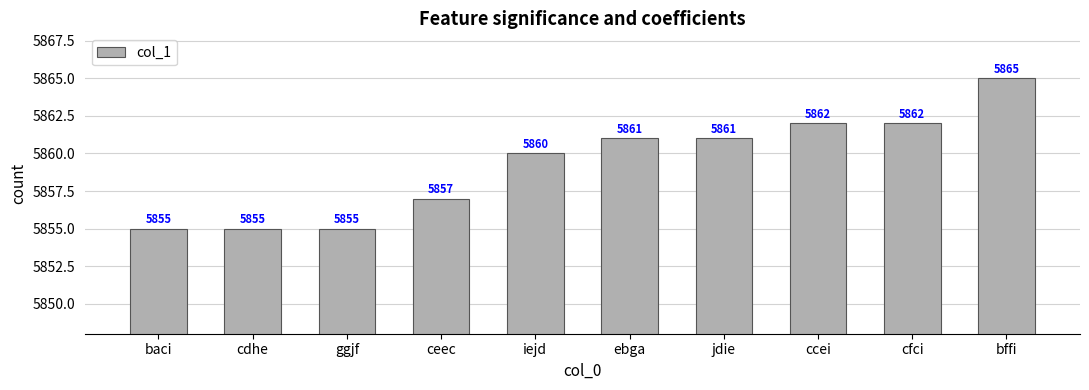

Reading left to right, extract all data points from this chart.

5855	5855	5855	5857	5860	5861	5861	5862	5862	5865